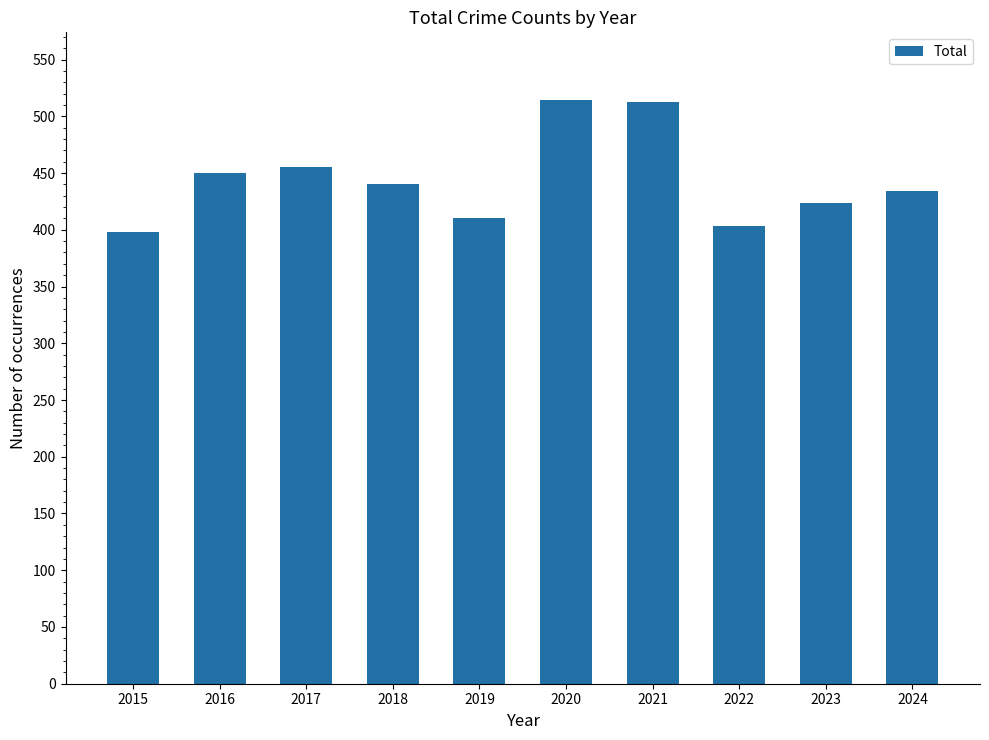

What is the greatest value displayed?

514